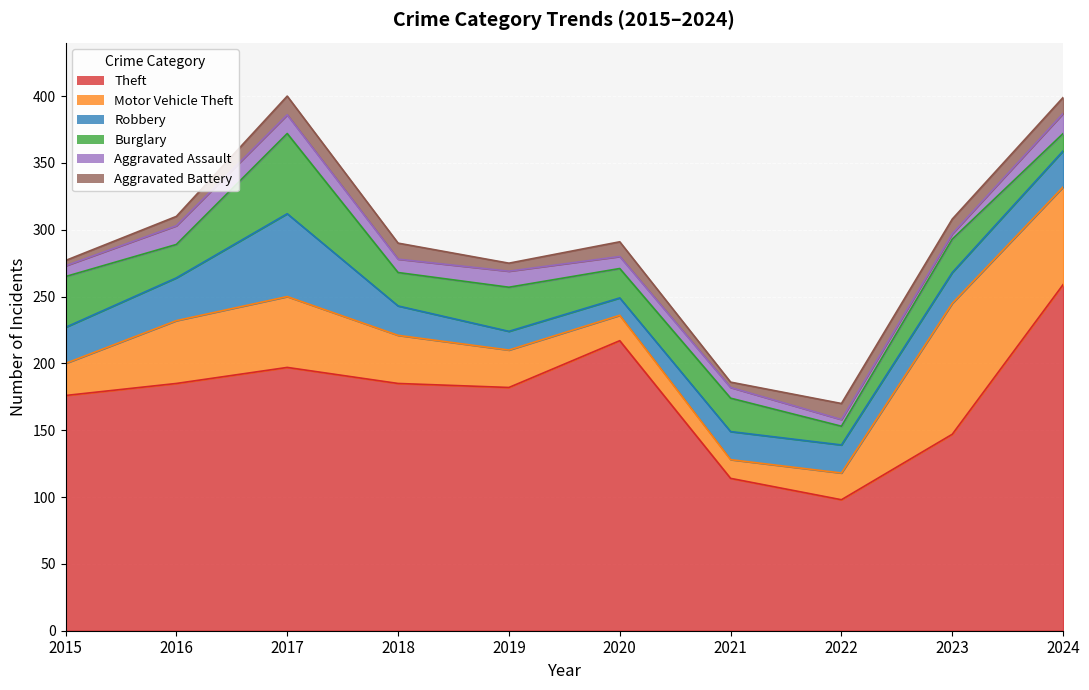

What is the value of the Aggravated Battery point at the 6th from the left?

11